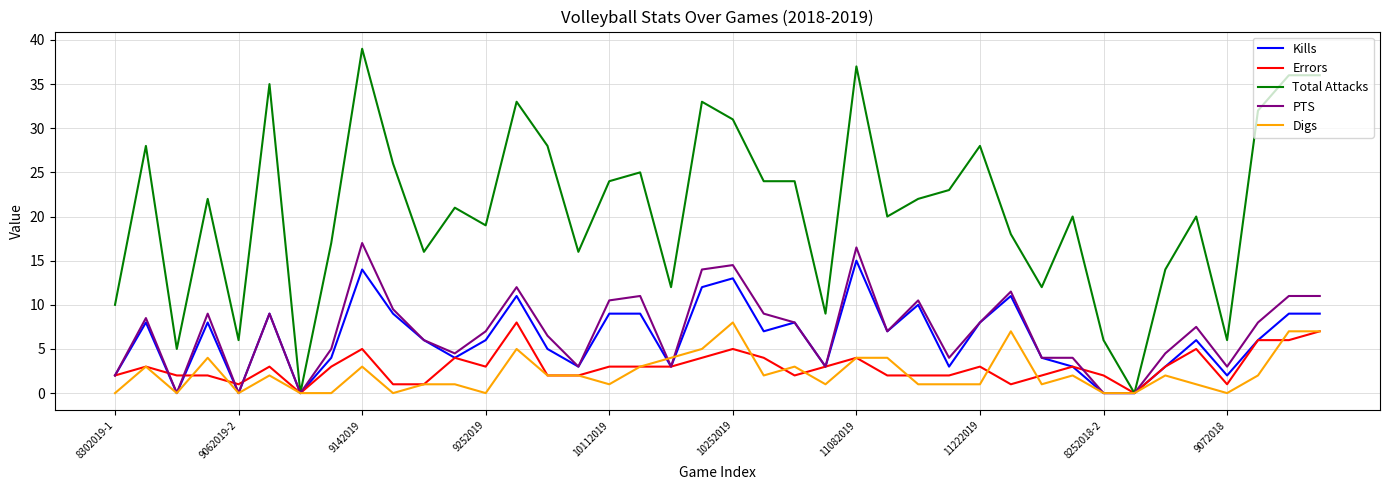

Reading left to right, what are all the values shown in this chart?

Kills: 2.0	8.0	0.0	8.0	0.0	9.0	0.0	4.0	14.0	9.0	6.0	4.0	6.0	11.0	5.0	3.0	9.0	9.0	3.0	12.0	13.0	7.0	8.0	3.0	15.0	7.0	10.0	3.0	8.0	11.0	4.0	3.0	0.0	0.0	3.0	6.0	2.0	6.0	9.0	9.0
Errors: 2.0	3.0	2.0	2.0	1.0	3.0	0.0	3.0	5.0	1.0	1.0	4.0	3.0	8.0	2.0	2.0	3.0	3.0	3.0	4.0	5.0	4.0	2.0	3.0	4.0	2.0	2.0	2.0	3.0	1.0	2.0	3.0	2.0	0.0	3.0	5.0	1.0	6.0	6.0	7.0
Total Attacks: 10.0	28.0	5.0	22.0	6.0	35.0	0.0	17.0	39.0	26.0	16.0	21.0	19.0	33.0	28.0	16.0	24.0	25.0	12.0	33.0	31.0	24.0	24.0	9.0	37.0	20.0	22.0	23.0	28.0	18.0	12.0	20.0	6.0	0.0	14.0	20.0	6.0	32.0	36.0	36.0
PTS: 2.0	8.5	0.0	9.0	0.0	9.0	0.0	5.0	17.0	9.5	6.0	4.5	7.0	12.0	6.5	3.0	10.5	11.0	3.0	14.0	14.5	9.0	8.0	3.0	16.5	7.0	10.5	4.0	8.0	11.5	4.0	4.0	0.0	0.0	4.5	7.5	3.0	8.0	11.0	11.0
Digs: 0.0	3.0	0.0	4.0	0.0	2.0	0.0	0.0	3.0	0.0	1.0	1.0	0.0	5.0	2.0	2.0	1.0	3.0	4.0	5.0	8.0	2.0	3.0	1.0	4.0	4.0	1.0	1.0	1.0	7.0	1.0	2.0	0.0	0.0	2.0	1.0	0.0	2.0	7.0	7.0